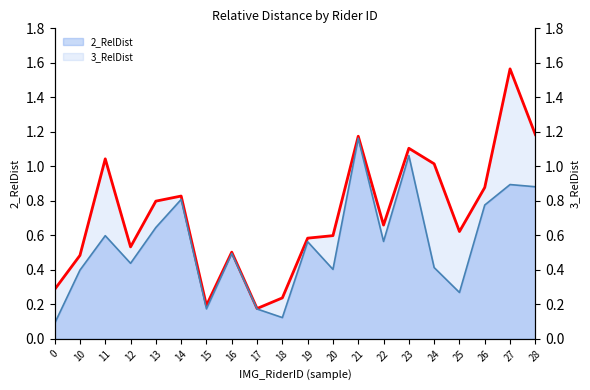

Does the chart display data point markers on the line(s)?

No